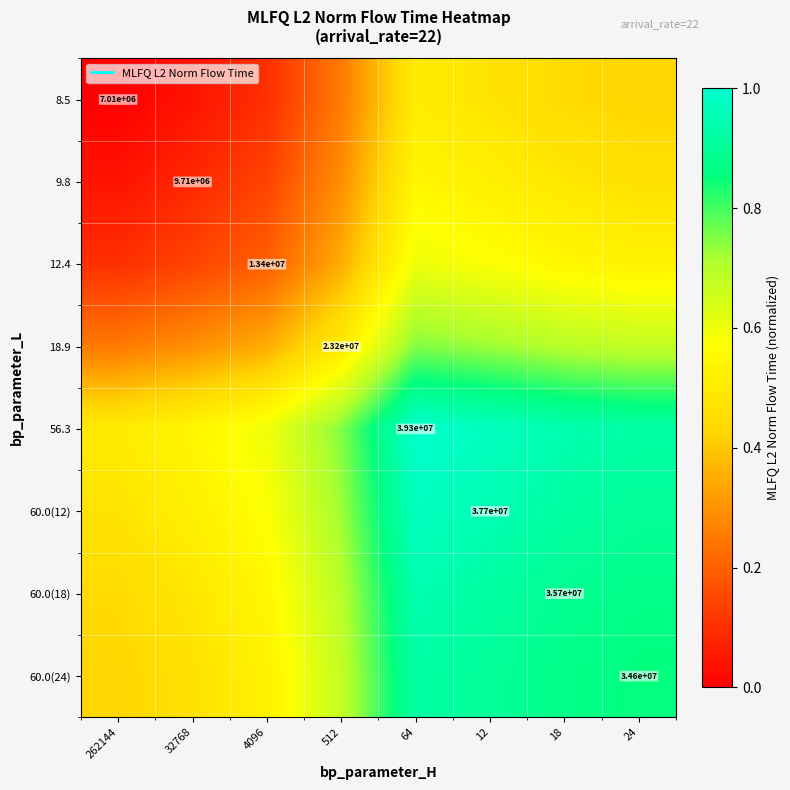

What value does the 8.5 series have at 18?

0.4